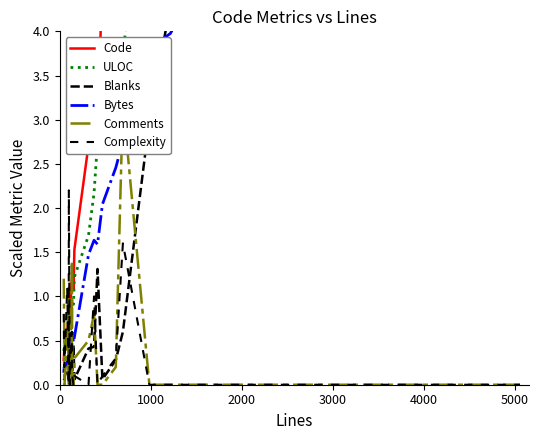

Rank the series by their maximum value, from highest to lowest.

Code, ULOC, Bytes, Blanks, Comments, Complexity